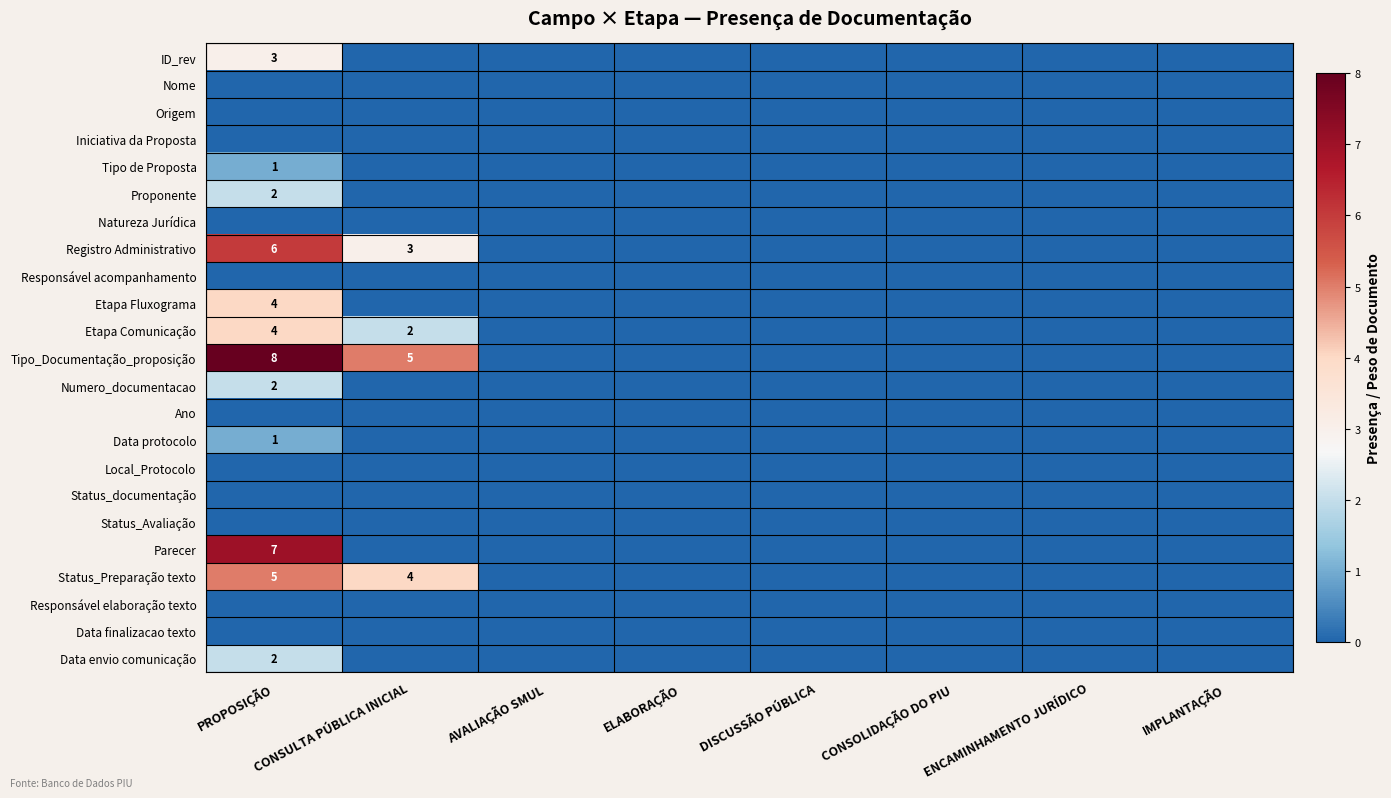

At which label does Numero_documentacao reach its minimum?

CONSULTA PÚBLICA INICIAL